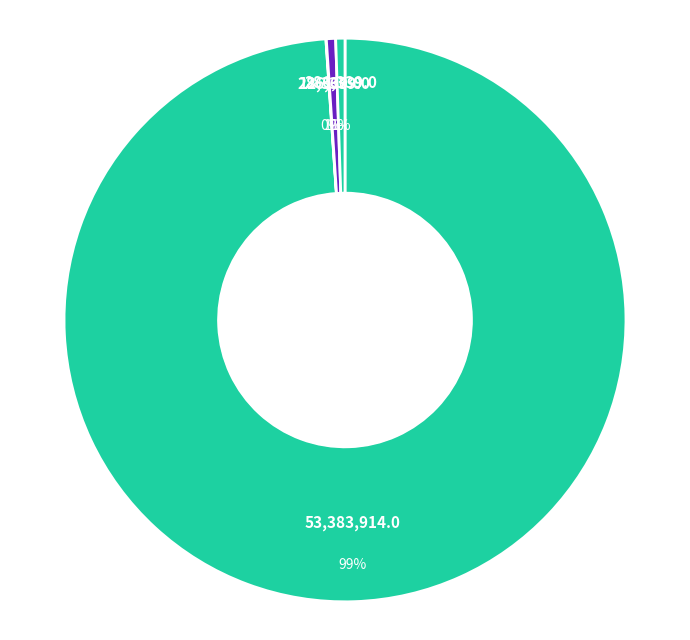

What percentage is NOT represented by Law Enforcement (761)?

100.0%